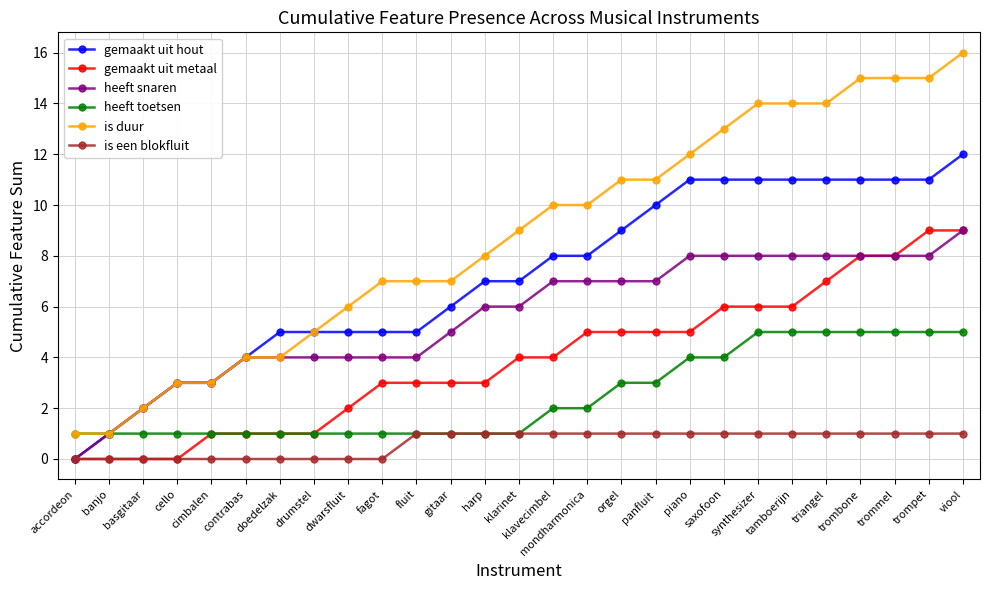

What is the sum of the gemaakt uit hout values at viool and cimbalen?

15